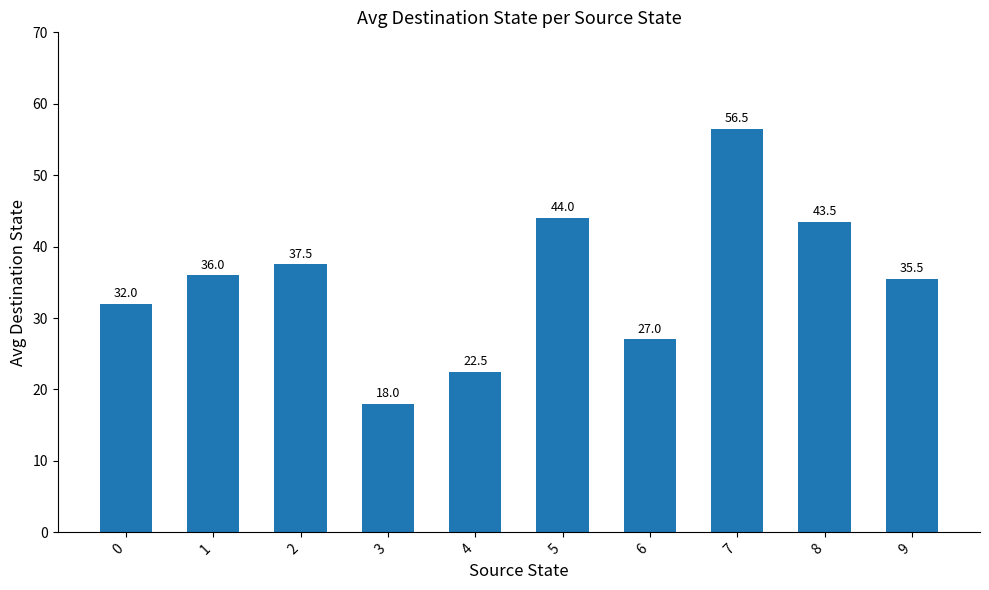

What is the maximum value shown in the chart?

56.5